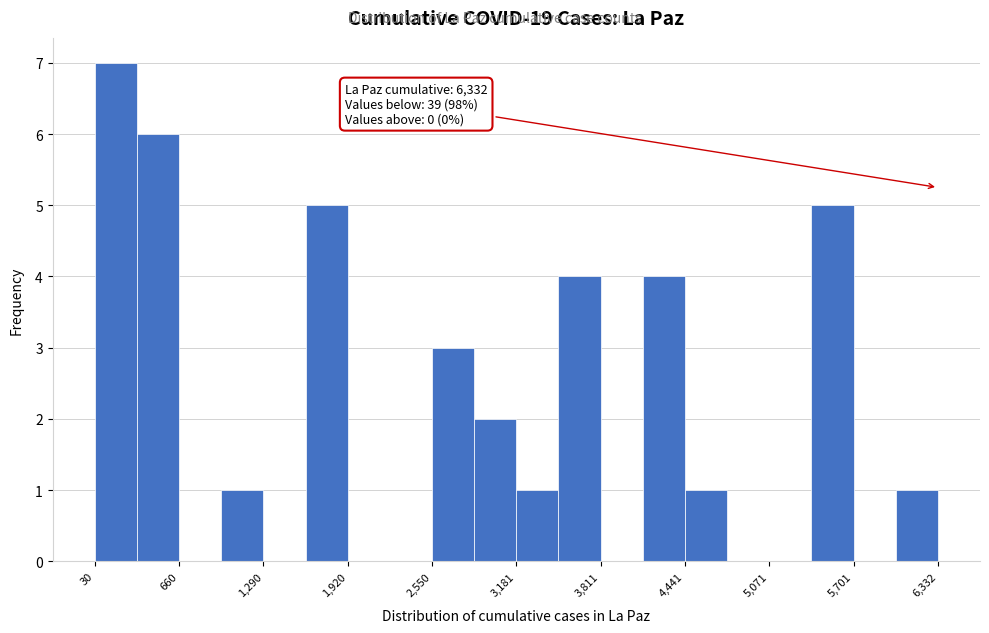

Around what value on the x-axis is the tallest bar? Give the approximate position of its centre, as read against the axis.

200